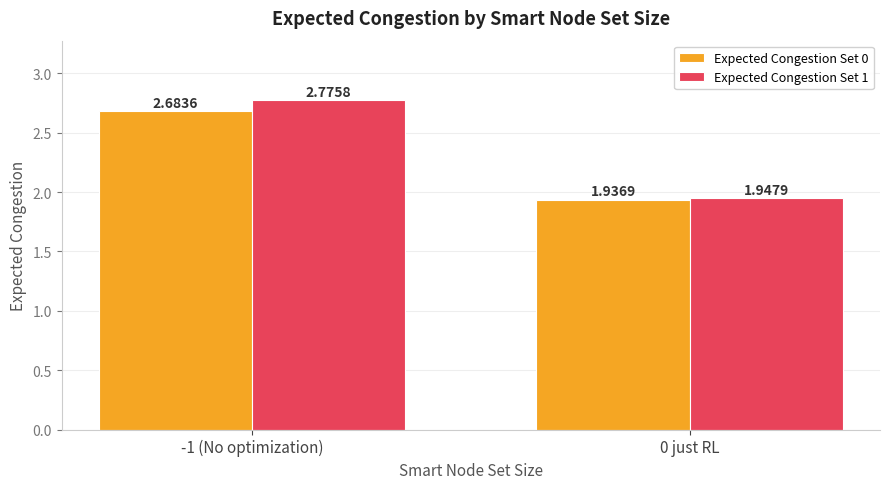

Is the value of Expected Congestion Set 1 at -1 (No optimization) greater than the value of Expected Congestion Set 0 at 0 just RL?

Yes